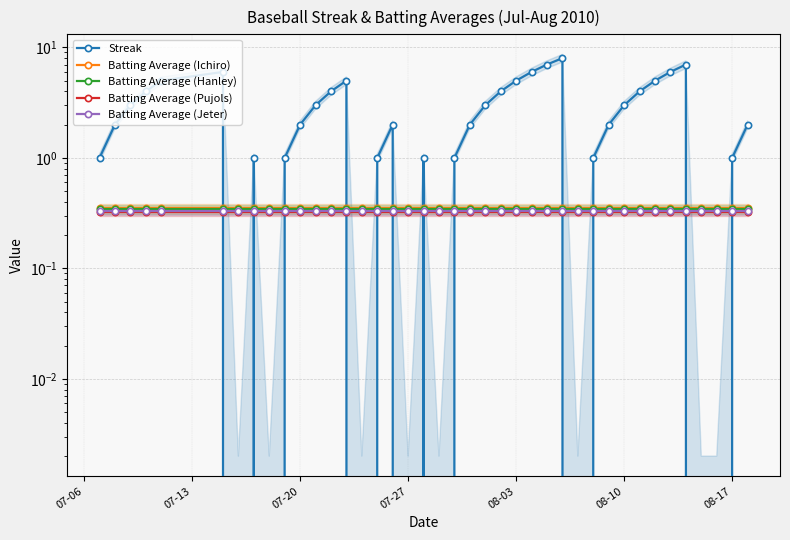

What is the difference between the maximum and minimum values in the Streak series?

8.0